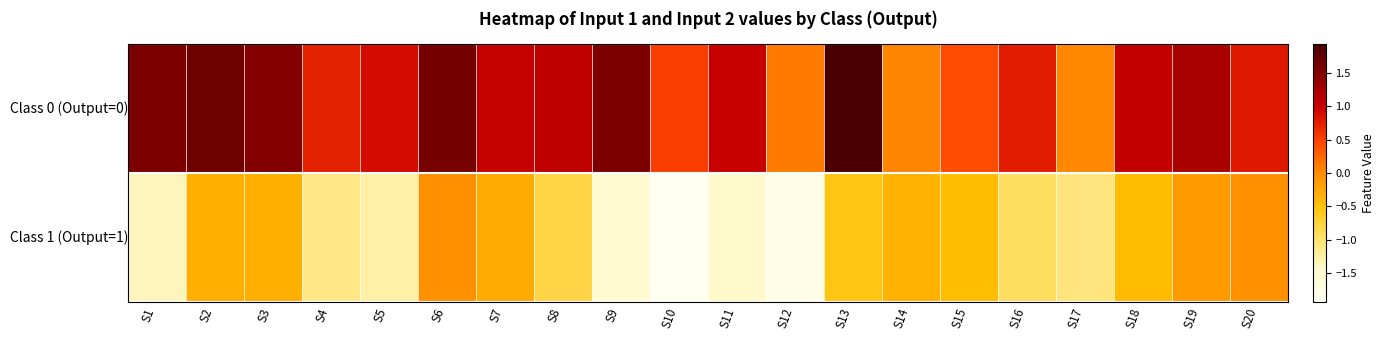

Which category has the highest value across all series?

S13